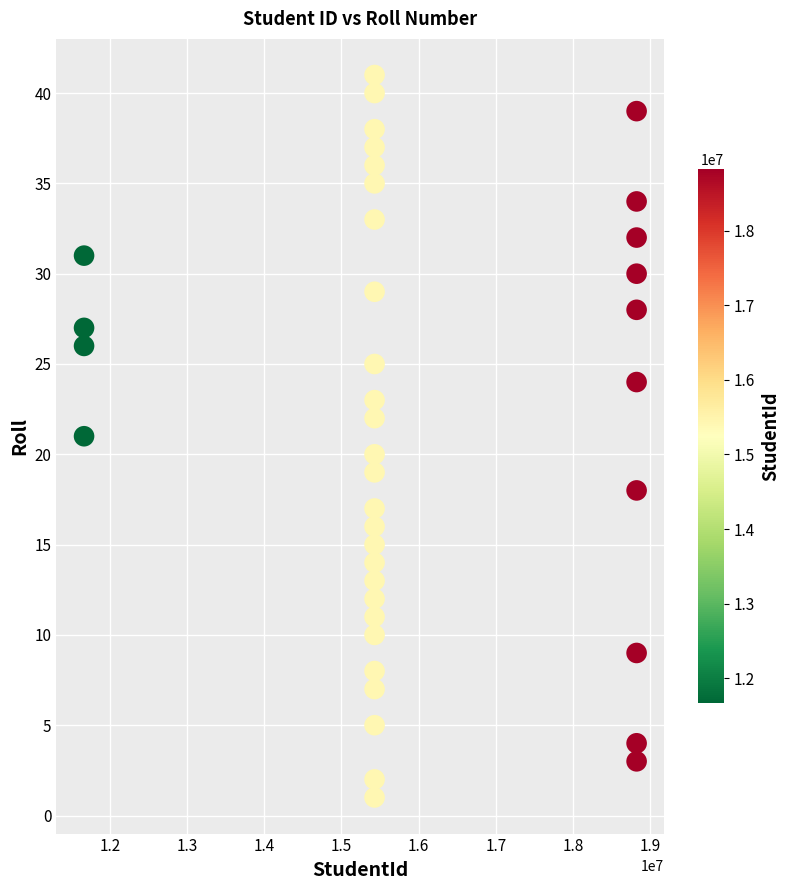

What is the range of Y values (max minus min)?

40